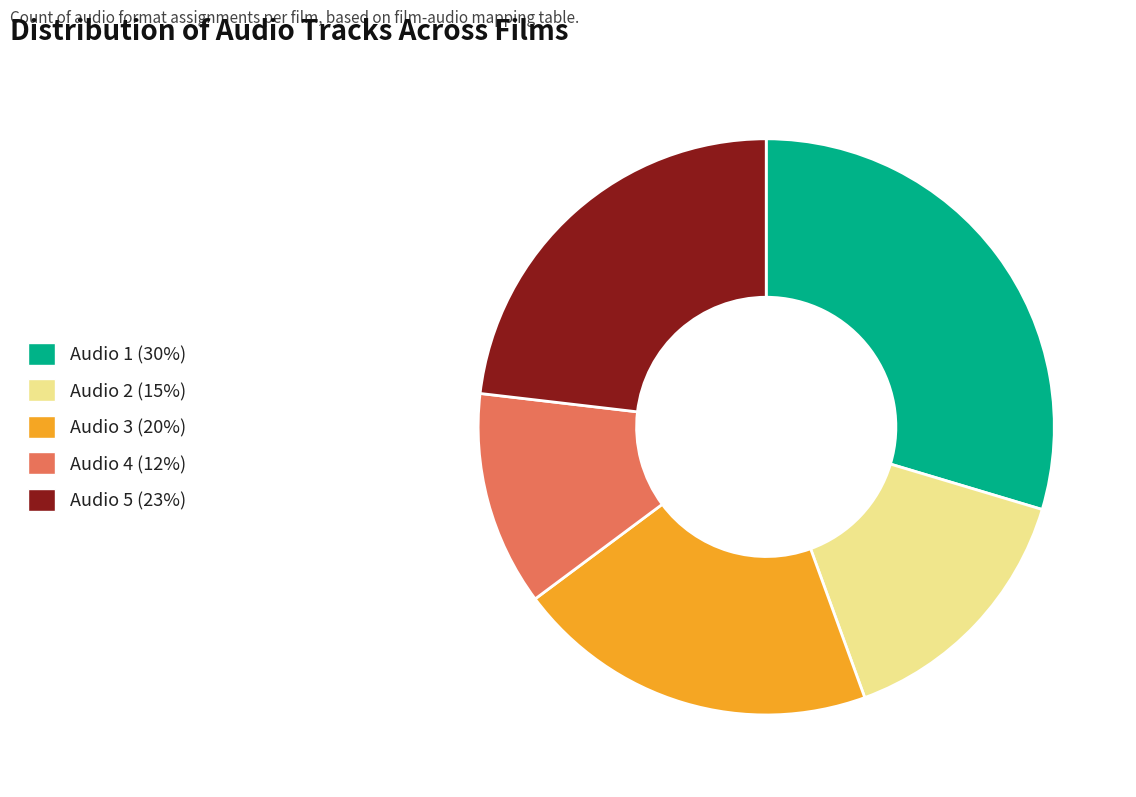

Is there a majority slice in this chart?

No